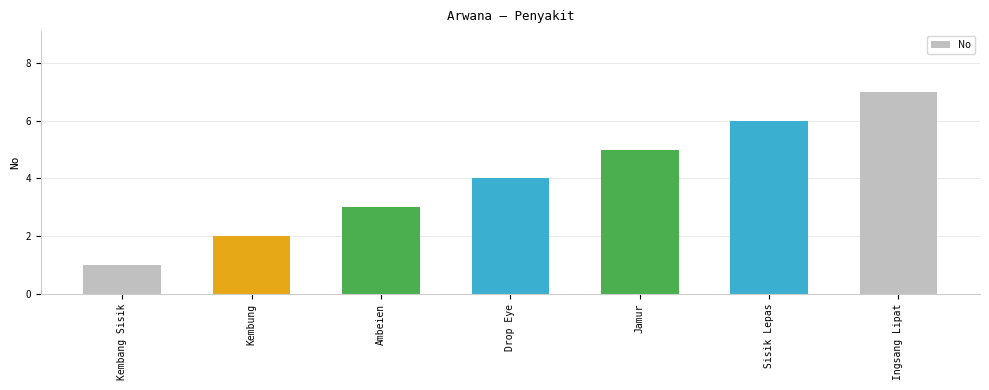

How many data points does each series have?

7